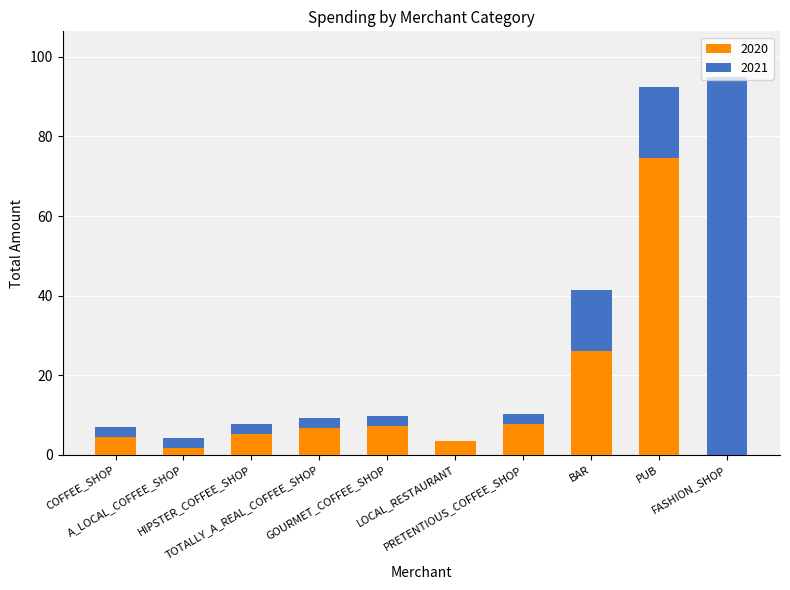

How many bars are there in each group?

2